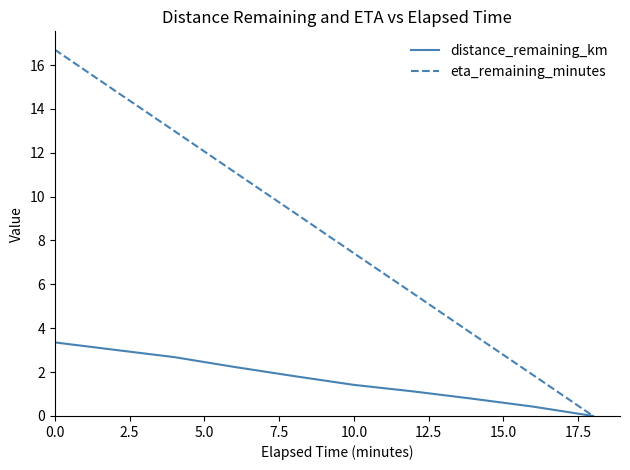

Rank the series by their maximum value, from lowest to highest.

distance_remaining_km, eta_remaining_minutes